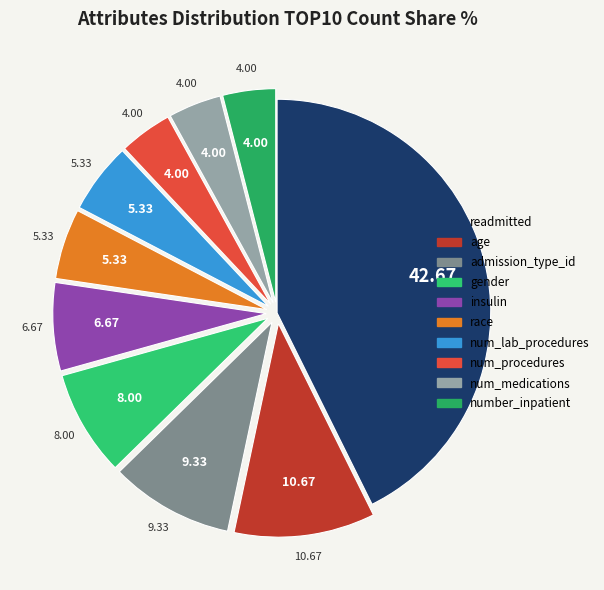

What percentage do race and num_procedures together represent?

9.3%